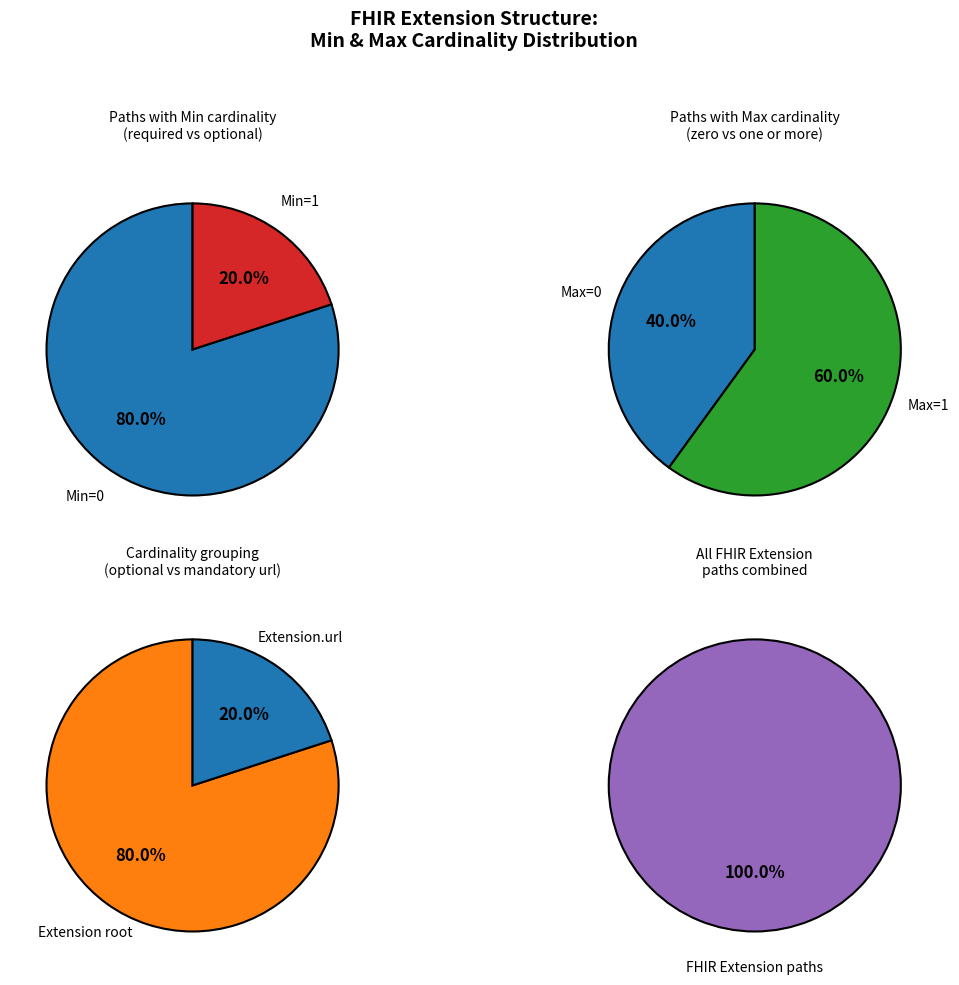

Is there any slice that represents more than half of the pie?

Yes